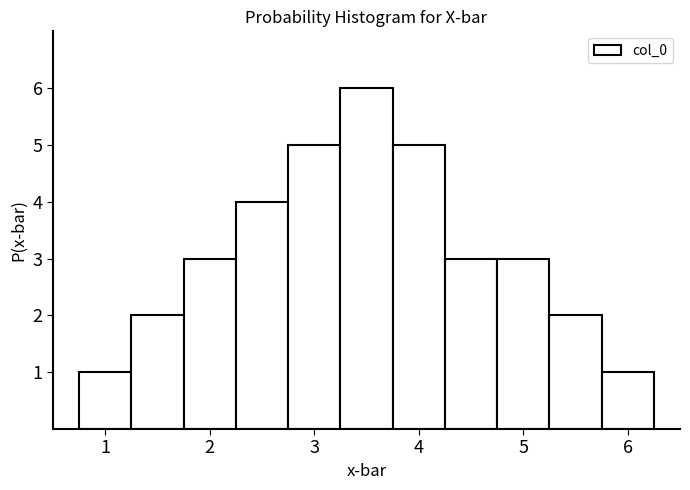

Reading left to right, transcribe this chart: for each bar, give the range it covers on the x-axis and its height. Neither the bar edges nor the heights are printed on the chart, so give them approximately, as read against the axes.

0.75 to 1.25: 1
1.25 to 1.75: 2
1.75 to 2.25: 3
2.25 to 2.75: 4
2.75 to 3.25: 5
3.25 to 3.75: 6
3.75 to 4.25: 5
4.25 to 4.75: 3
4.75 to 5.25: 3
5.25 to 5.75: 2
5.75 to 6.25: 1